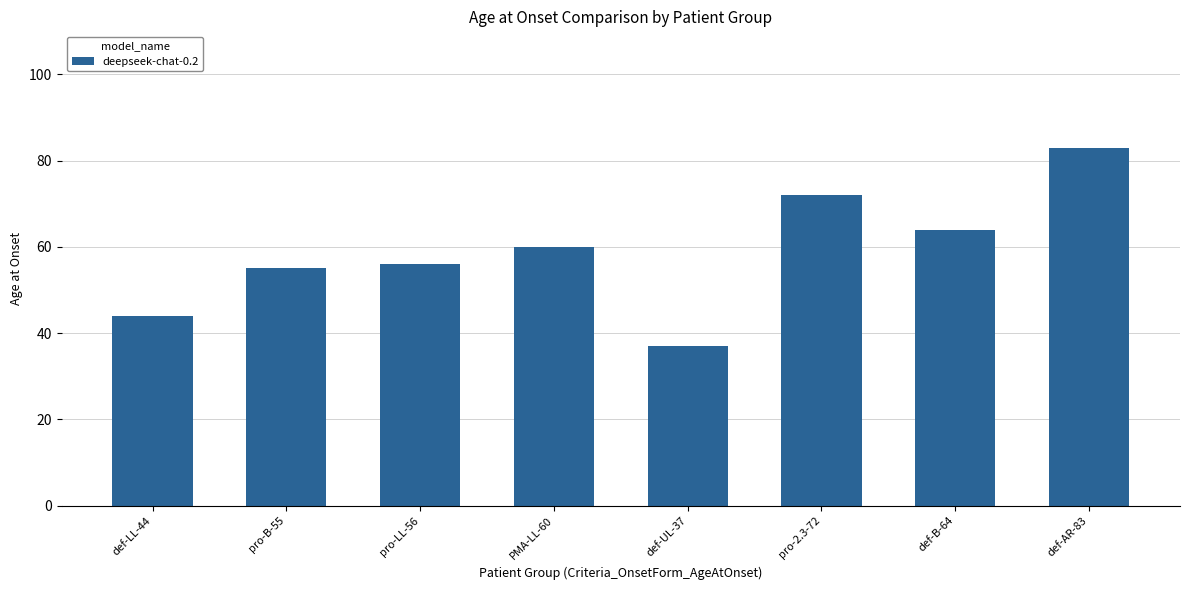

Read the value at pro-LL-56, to the nearest 5.

55